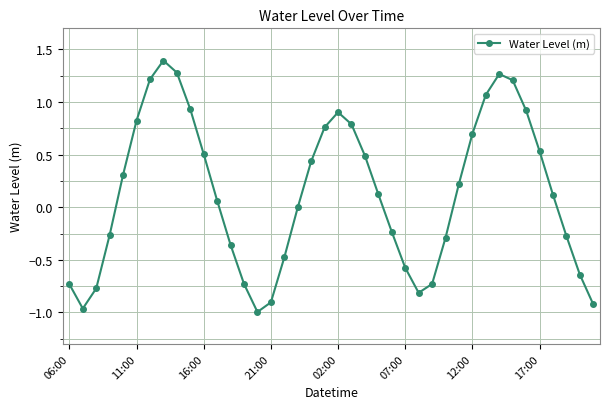

What is the maximum value shown in the chart?

1.4